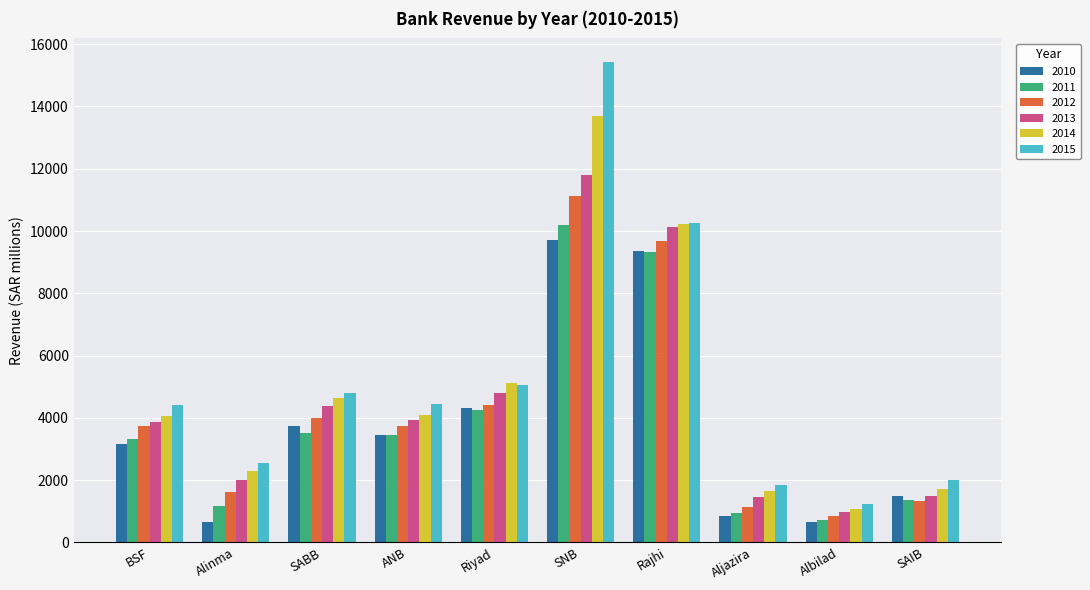

What is the difference between the highest and lowest values at ANB?

984.4